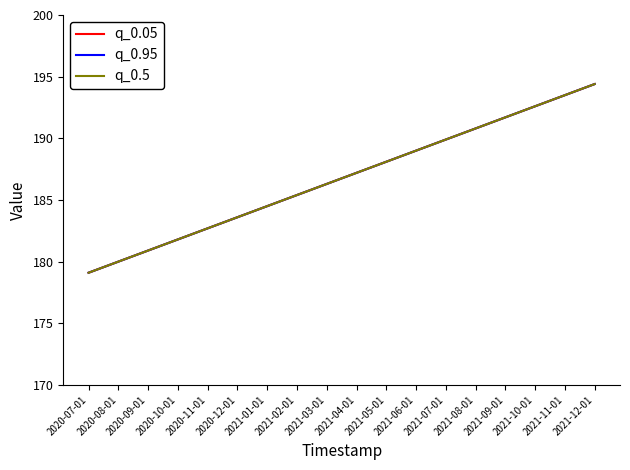

True or false: q_0.05 and q_0.5 intersect in this chart.

False